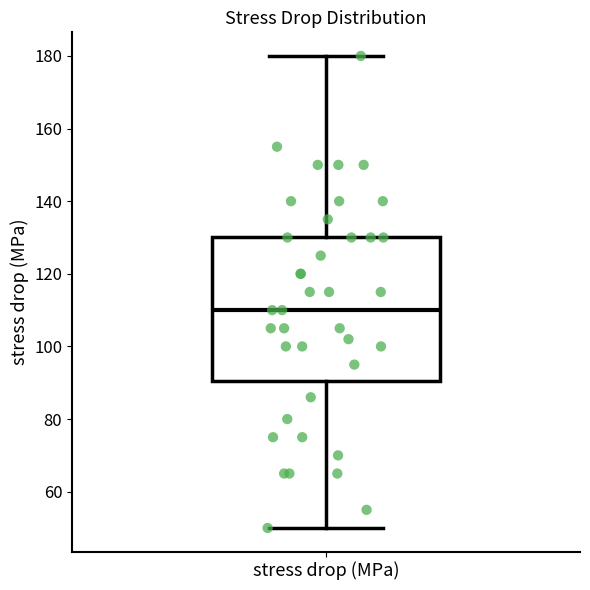

Where is the lower edge of the box for stress drop (MPa) on the y-axis? The values are not printed on the chart, so give them approximately, as read against the axis.

90